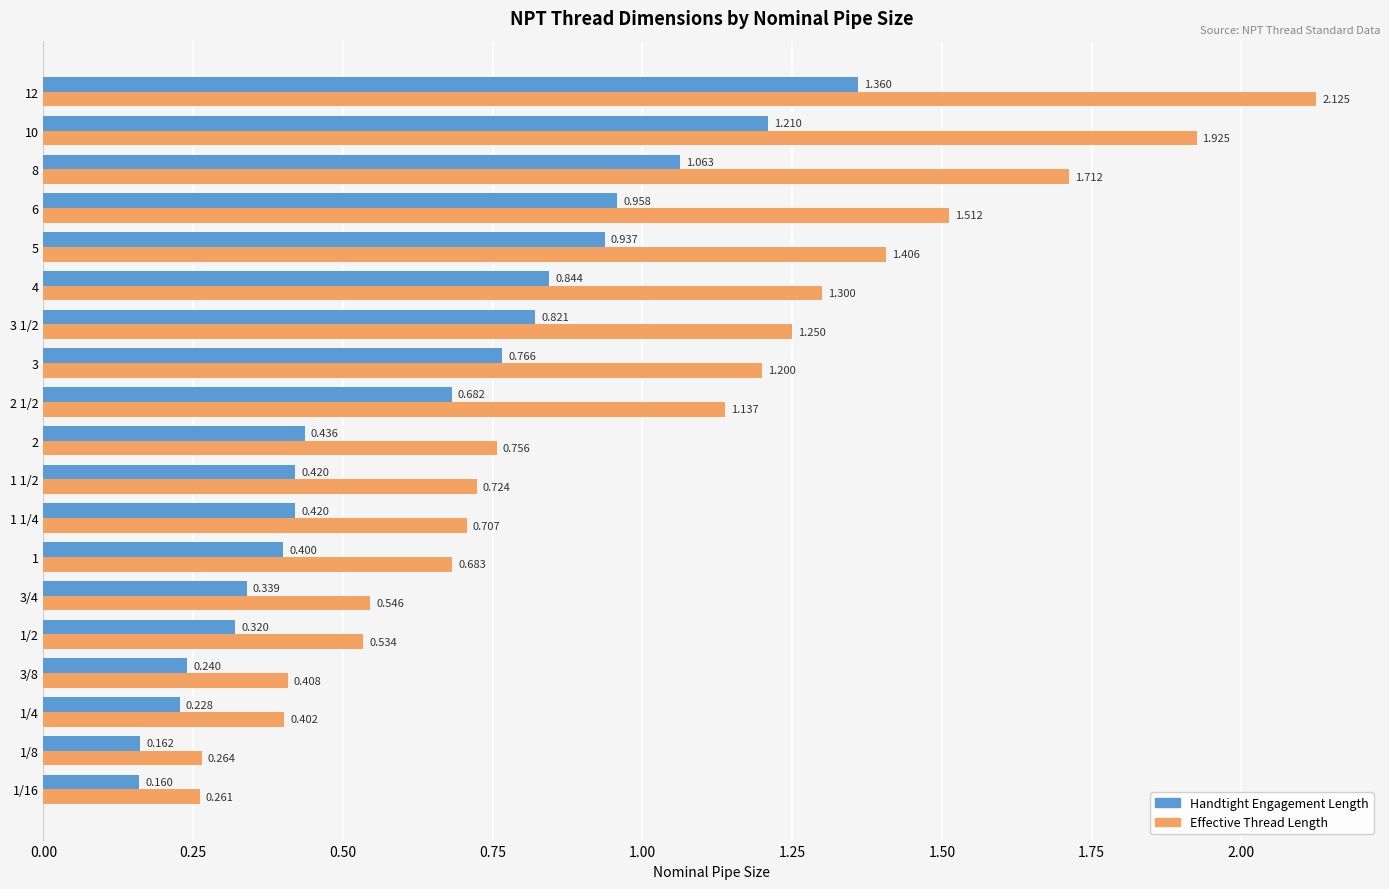

Which series has the widest spread of values?

Effective Thread Length